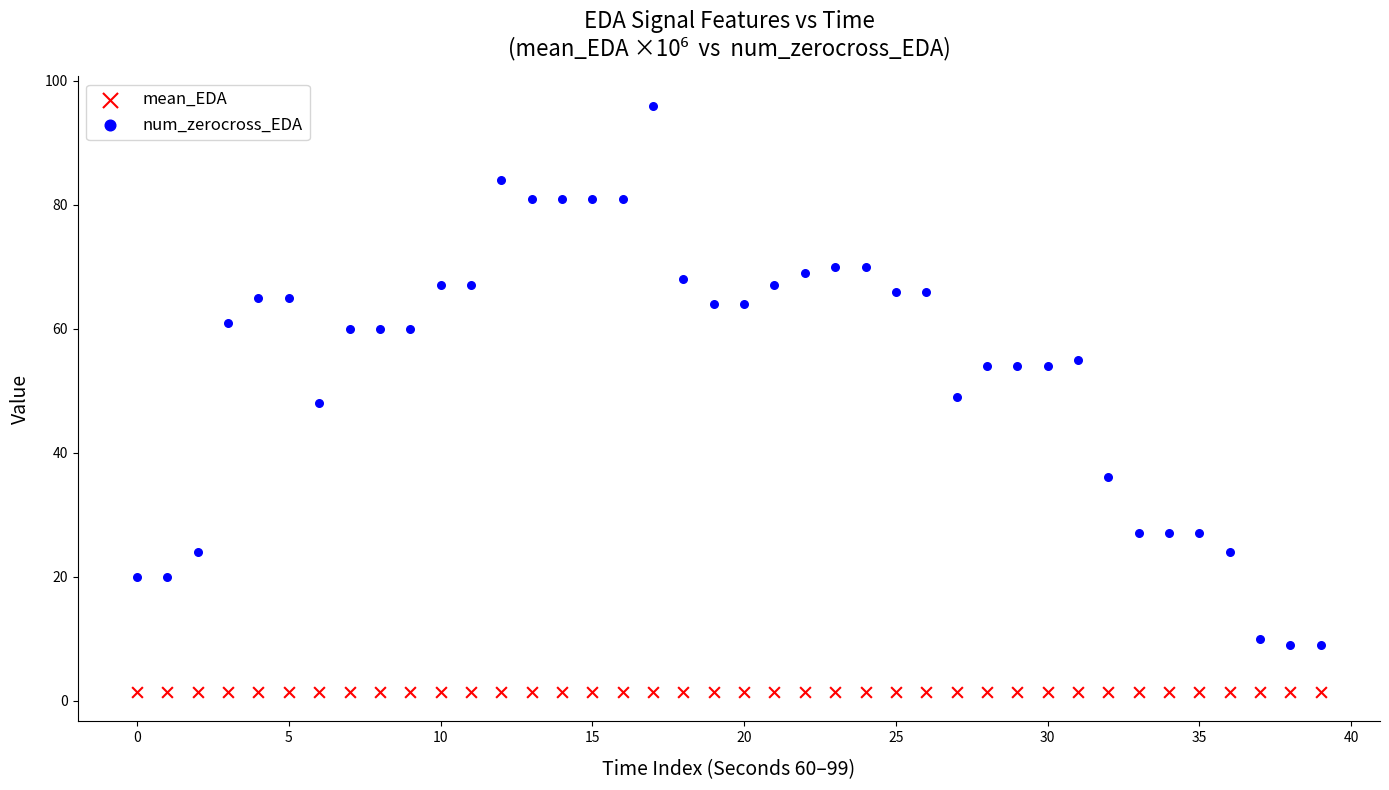

Across all data points, what is the range of Y values (max minus min)?

94.6